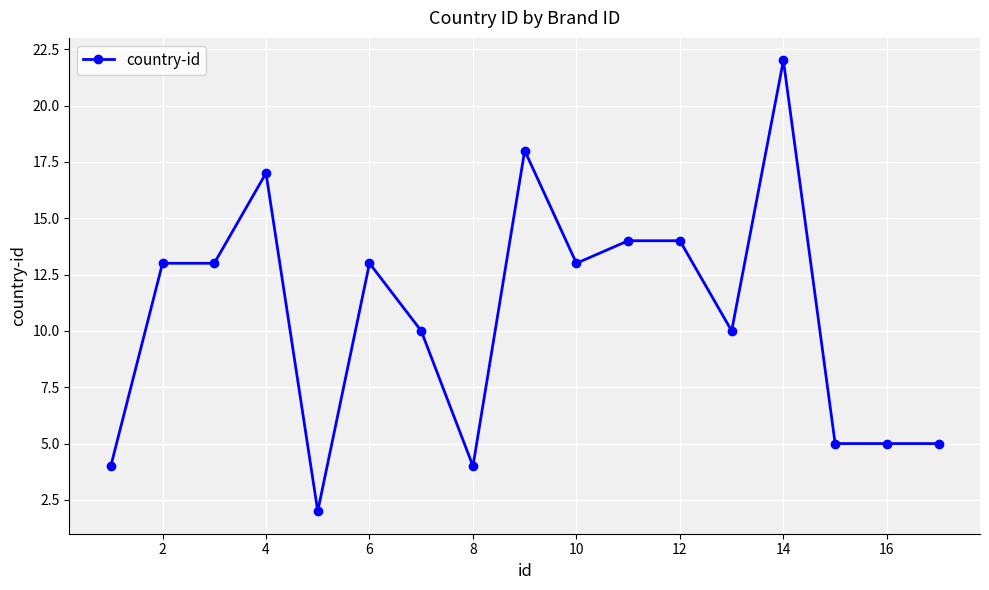

What is the sum of all values?

182